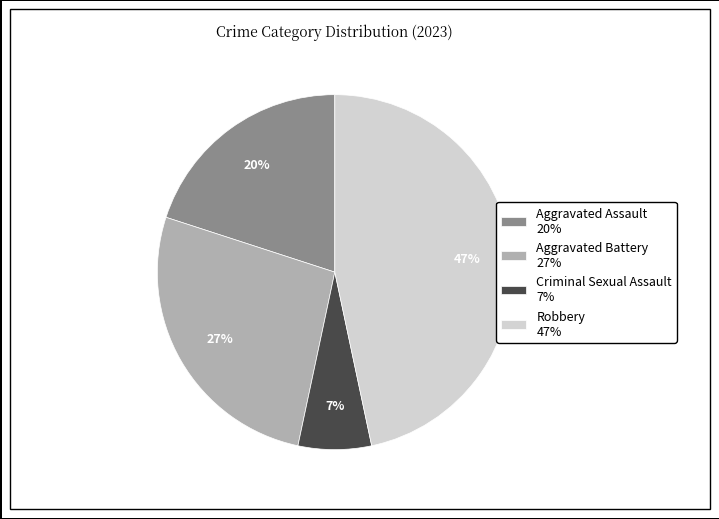

Rank the categories by value from highest to lowest.

Robbery, Aggravated Battery, Aggravated Assault, Criminal Sexual Assault